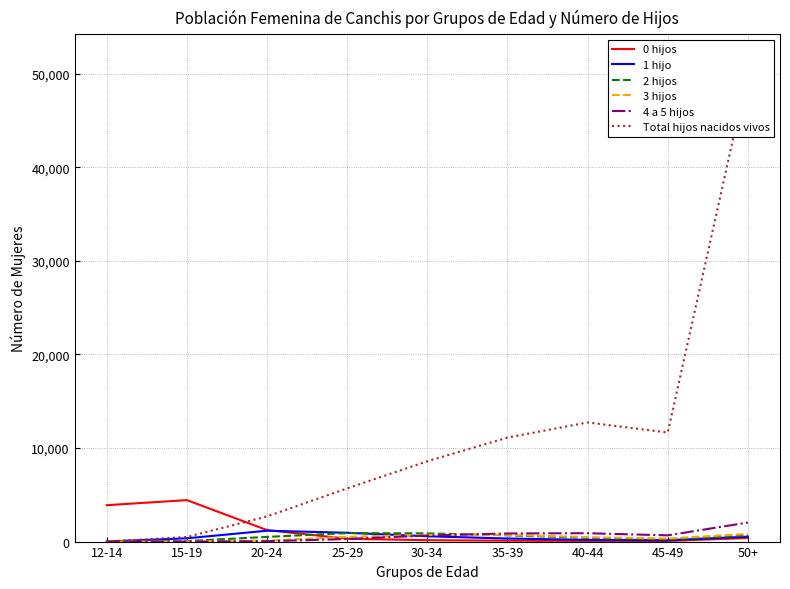

Between 40-44 and 35-39, which is larger?

35-39